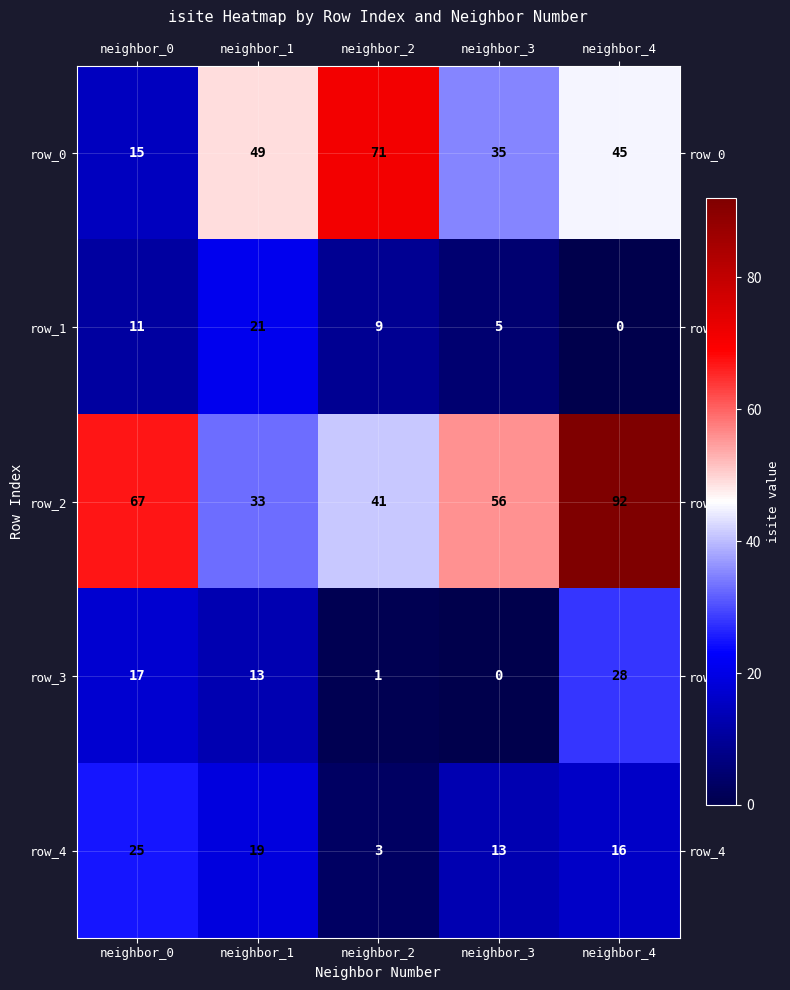

At which category does the chart reach its peak across all series?

neighbor_4